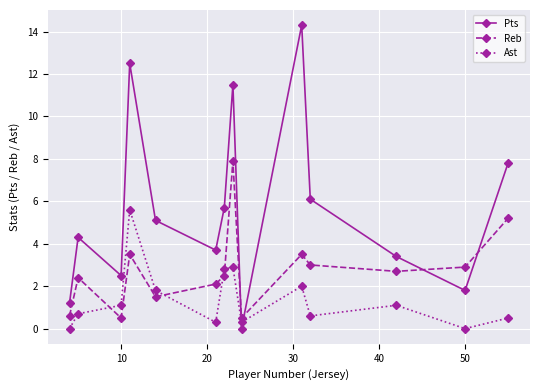

True or false: Ast has more than 2 interior local peaks.

True